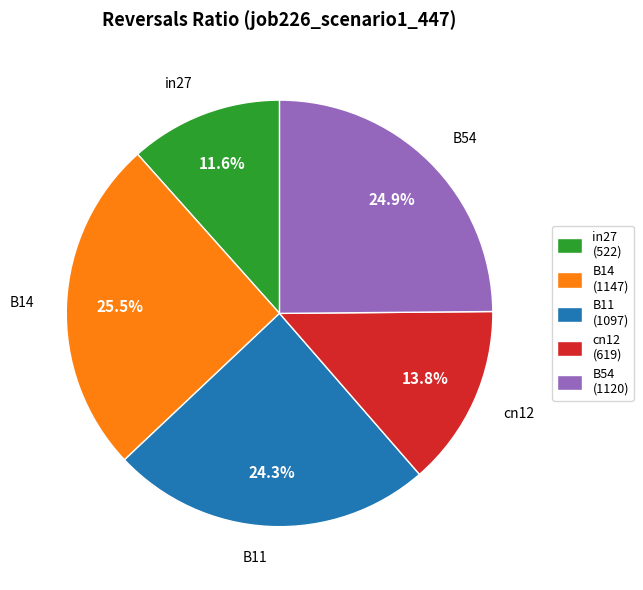

How many segments does this pie chart have?

5